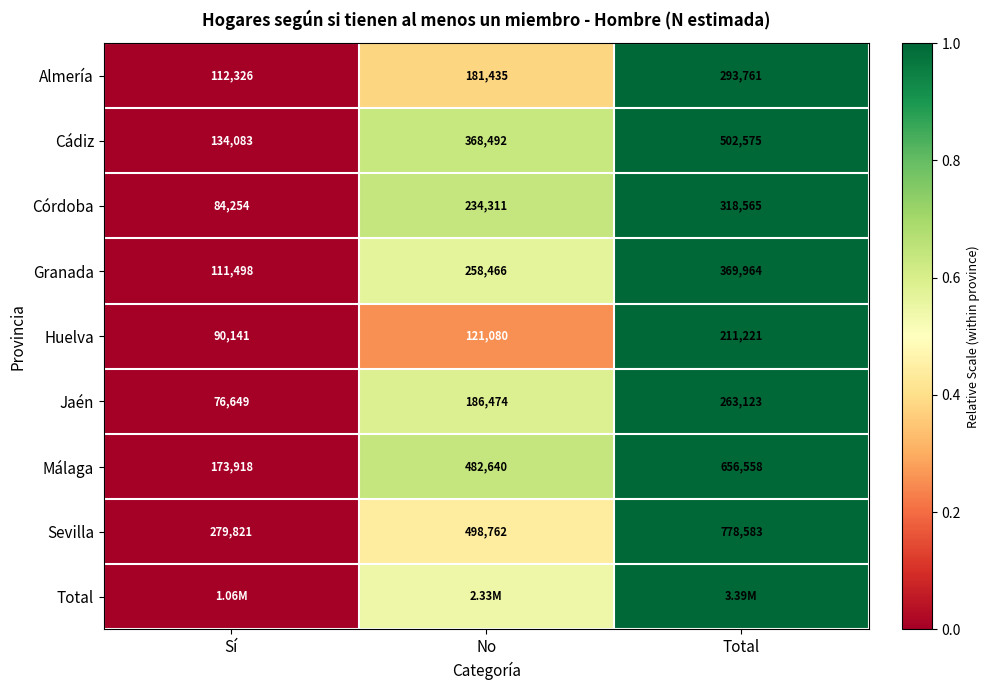

Where is Jaén nearest to the value 169886?

No